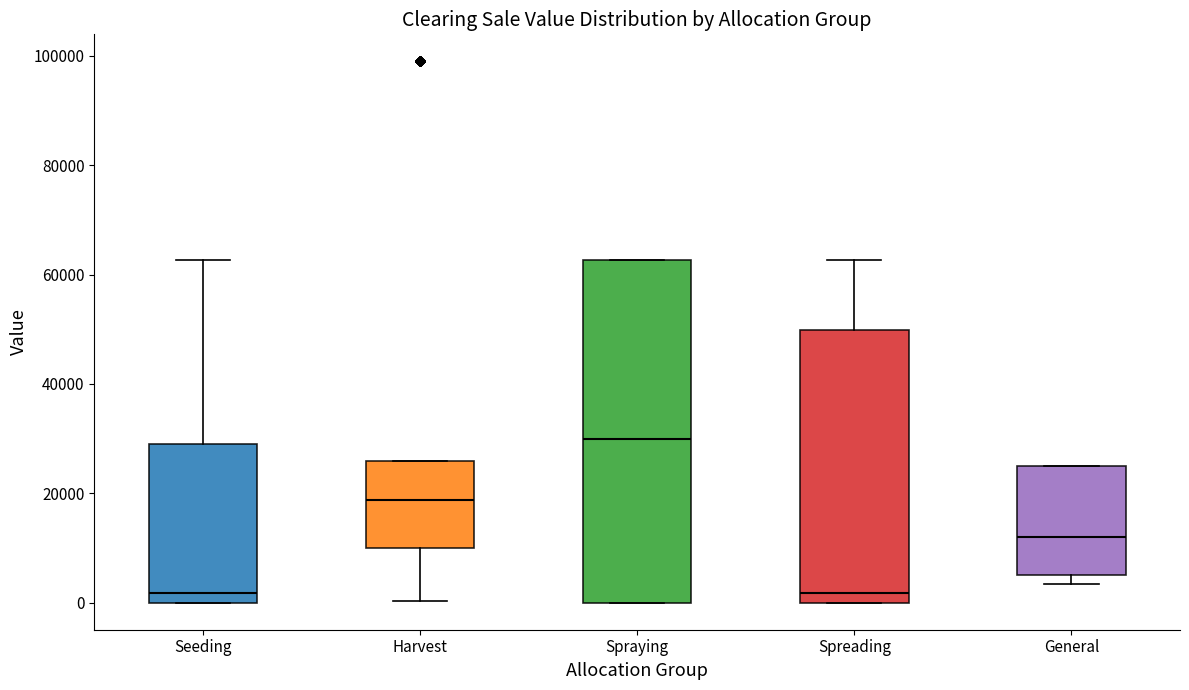

Which box's median line is the highest?

Spraying